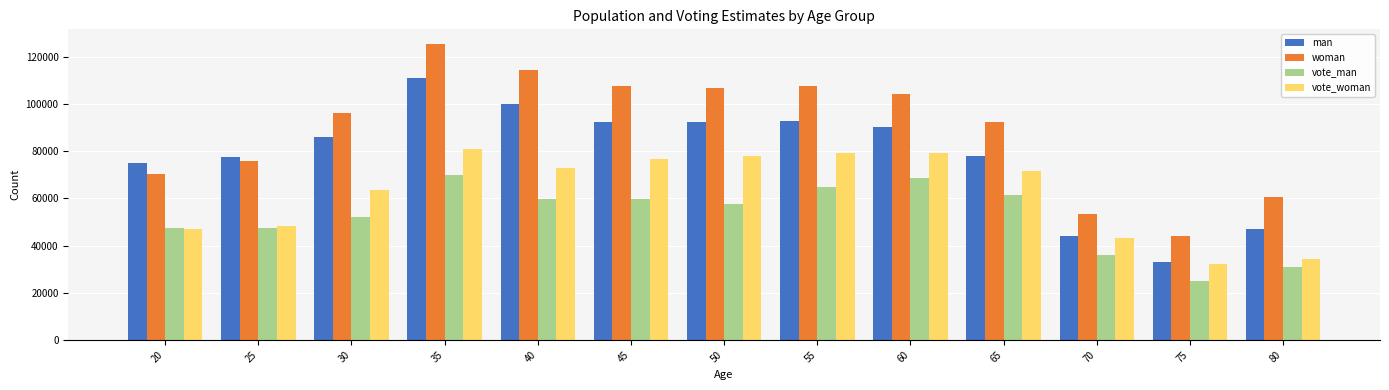

What is the difference between the highest and lowest values at 75?

18988